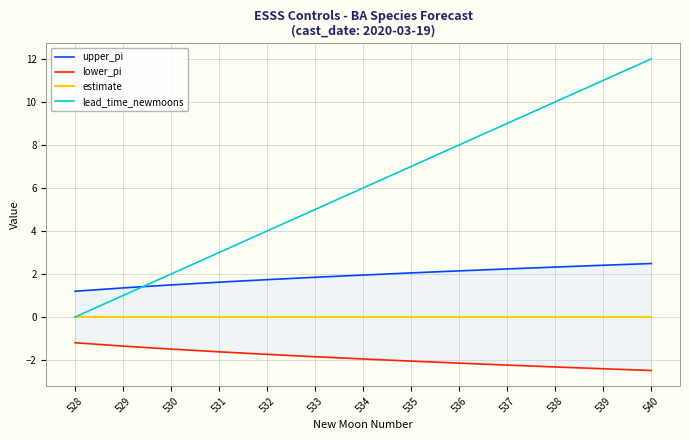

True or false: lead_time_newmoons and estimate cross at least once.

True